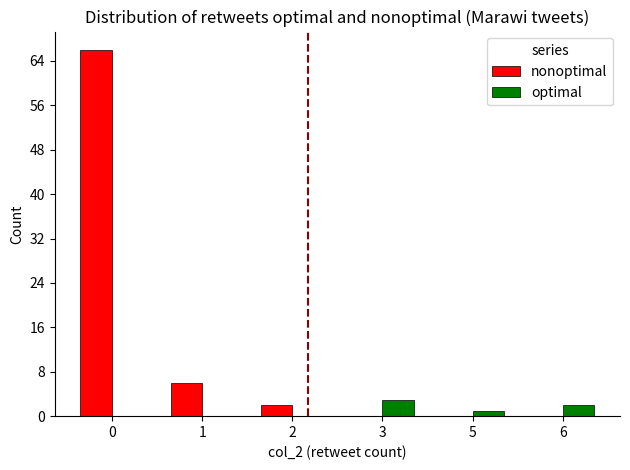

Read the optimal value at 6.

2